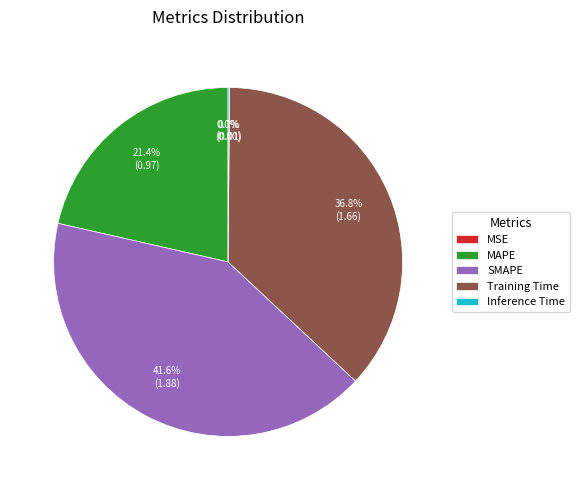

Does Training Time account for over 50% of the chart?

No